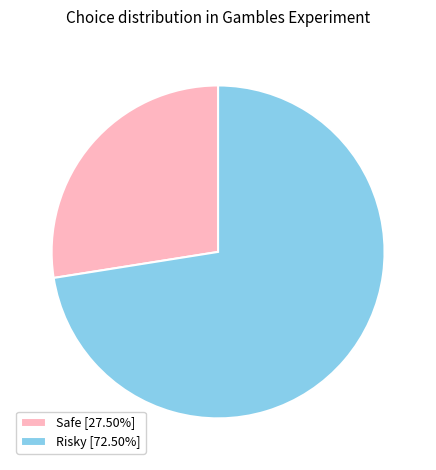

Approximately how many times larger is the value at Safe [27.50%] compared to Risky [72.50%]?

0.4